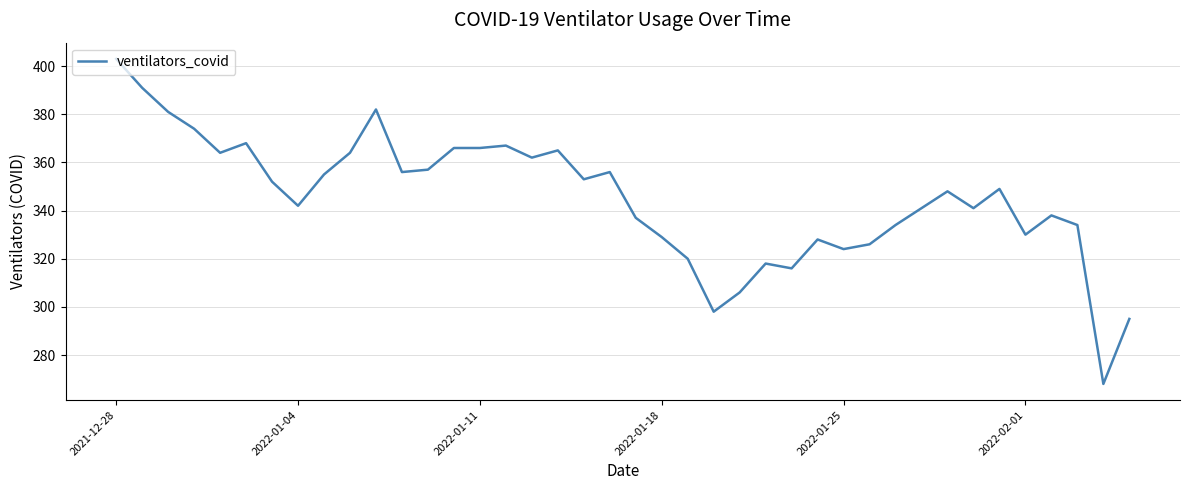

Does the chart display data point markers on the line(s)?

No